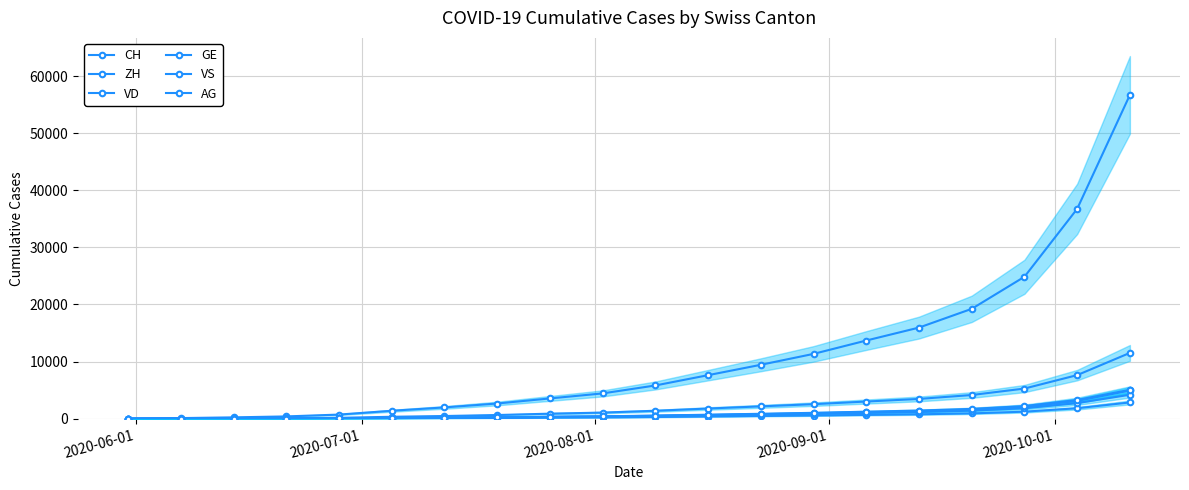

The value of VS at 2020-09-01 is 91. True or false?

False